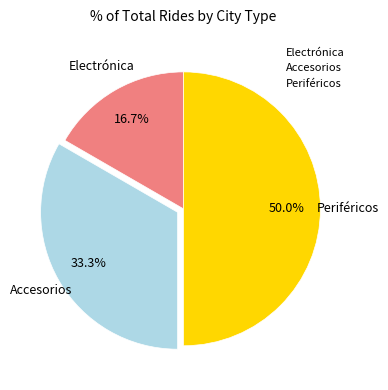

The Accesorios slice represents 33% of the pie. True or false?

True